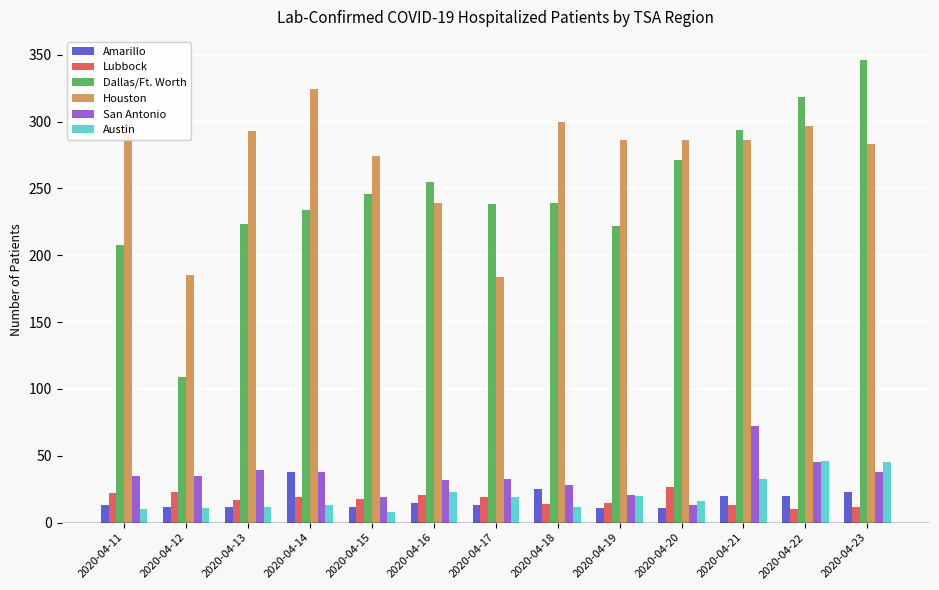

Which series has the largest range (max minus min)?

Dallas/Ft. Worth